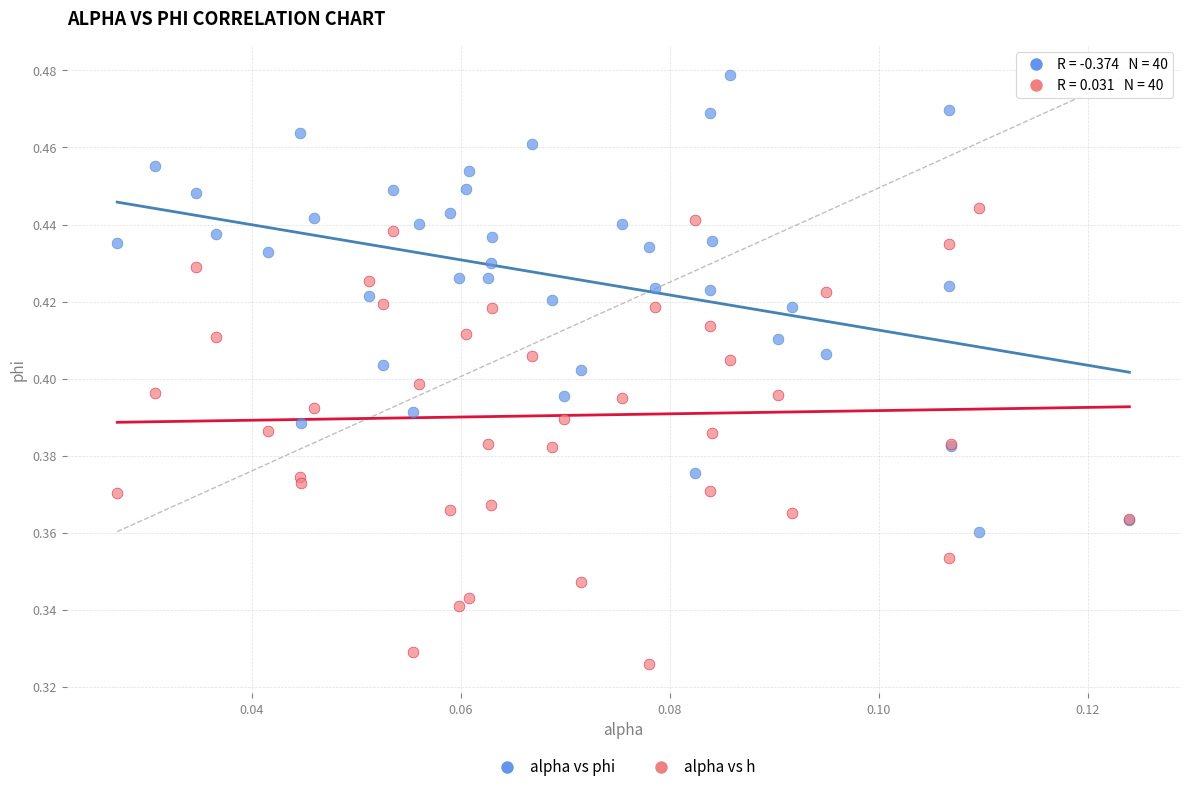

Which series contains the lowest Y value?

alpha vs h